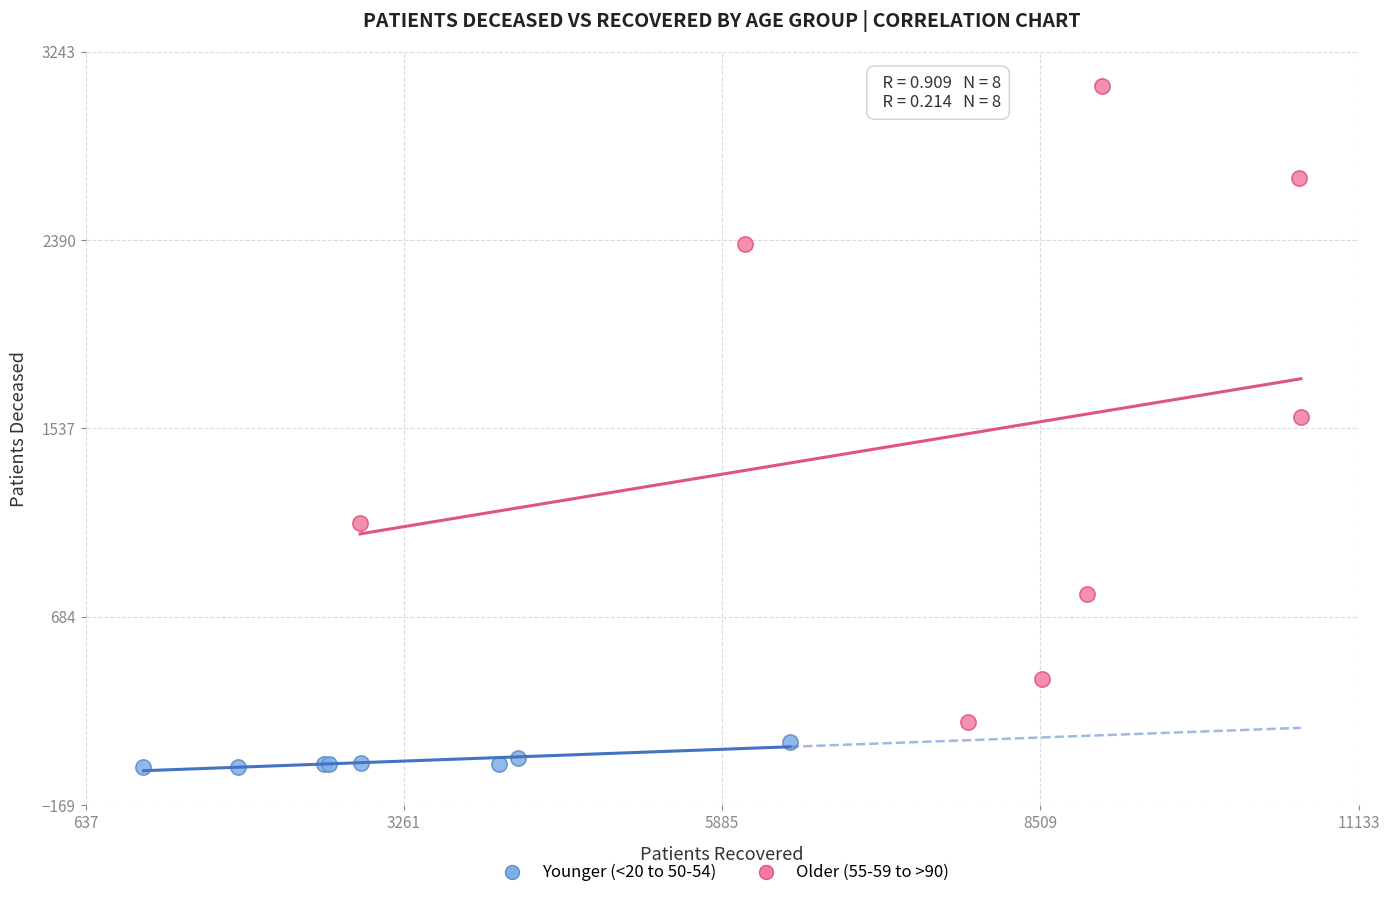

Which series contains the lowest Y value?

Younger (<20 to 50-54)